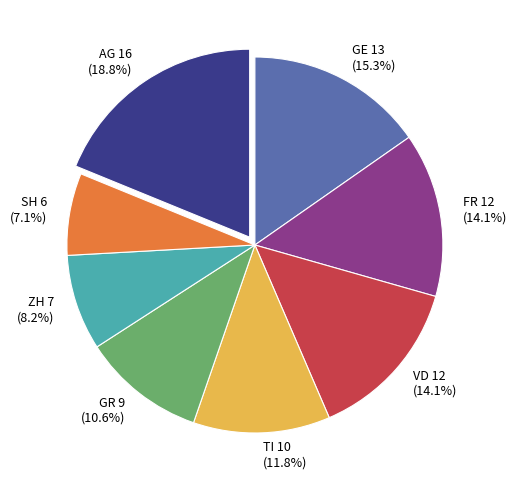

True or false: SH accounts for 2% of the total.

False